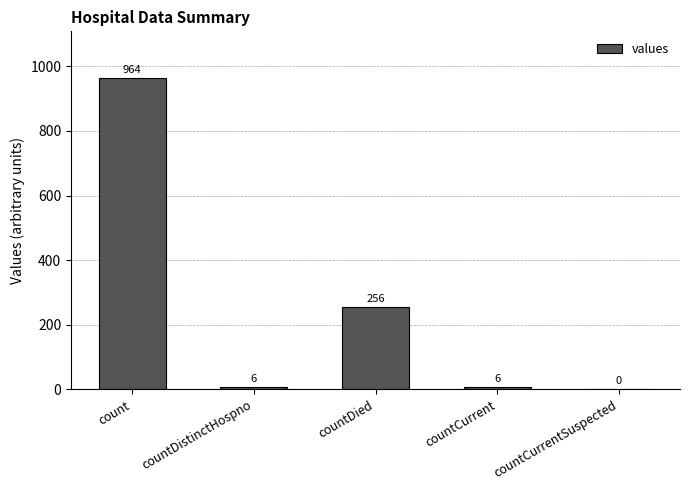

Which label corresponds to the largest value in the chart?

count